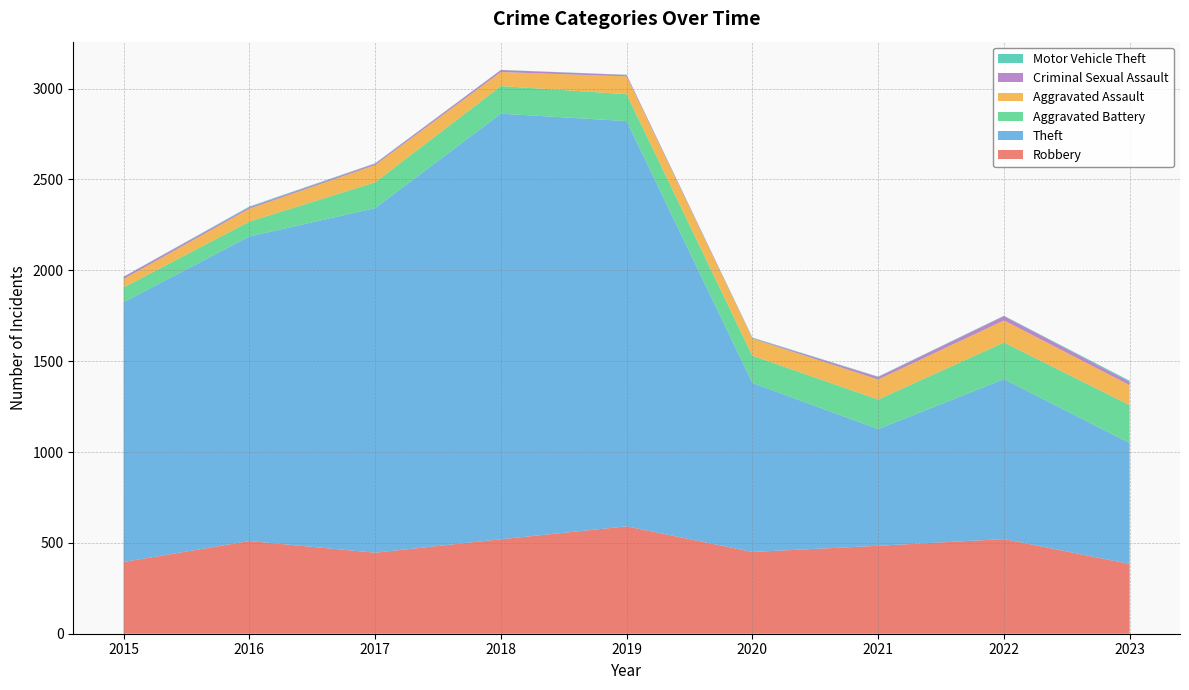

Reading left to right, list all the values displayed in this chart.

Robbery: 395	510	446	520	591	450	484	521	384
Theft: 1429	1676	1896	2342	2230	930	642	880	665
Aggravated Battery: 82	82	142	152	148	150	163	202	209
Aggravated Assault: 46	71	95	77	98	94	110	121	110
Criminal Sexual Assault: 12	8	8	11	8	3	14	24	18
Motor Vehicle Theft: 1	4	2	1	1	3	2	2	6